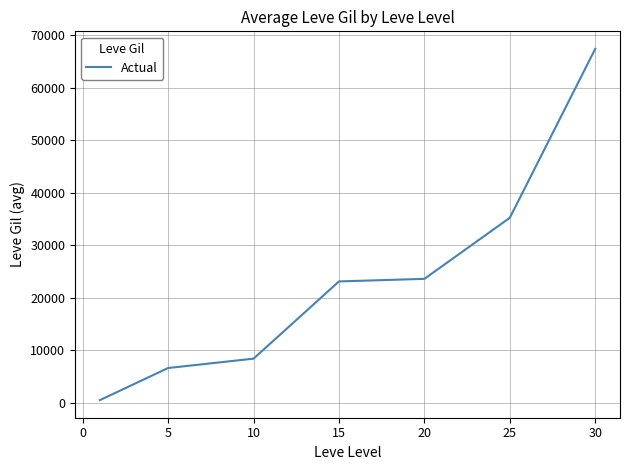

How many series are shown in this chart?

1